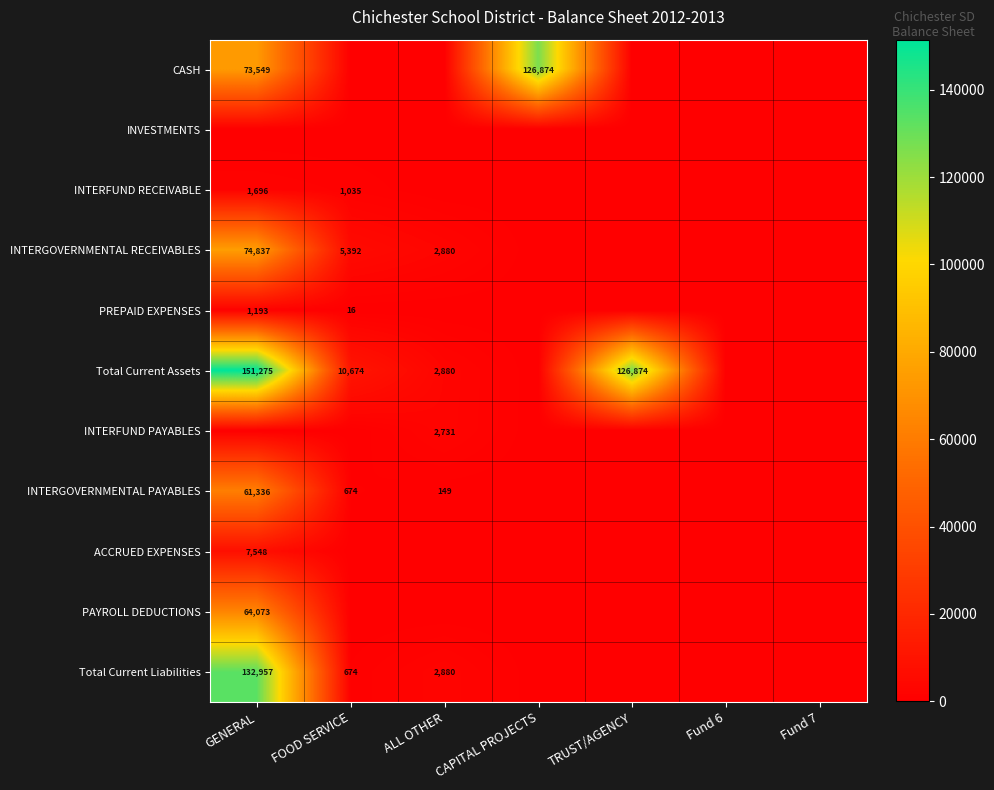

At how many categories does at least one series exceed 149752?

1